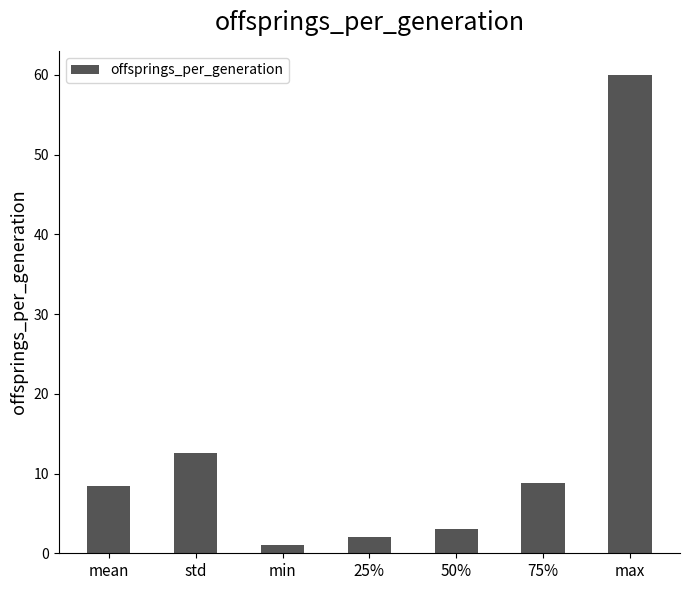

What position from the right is 25%?

4